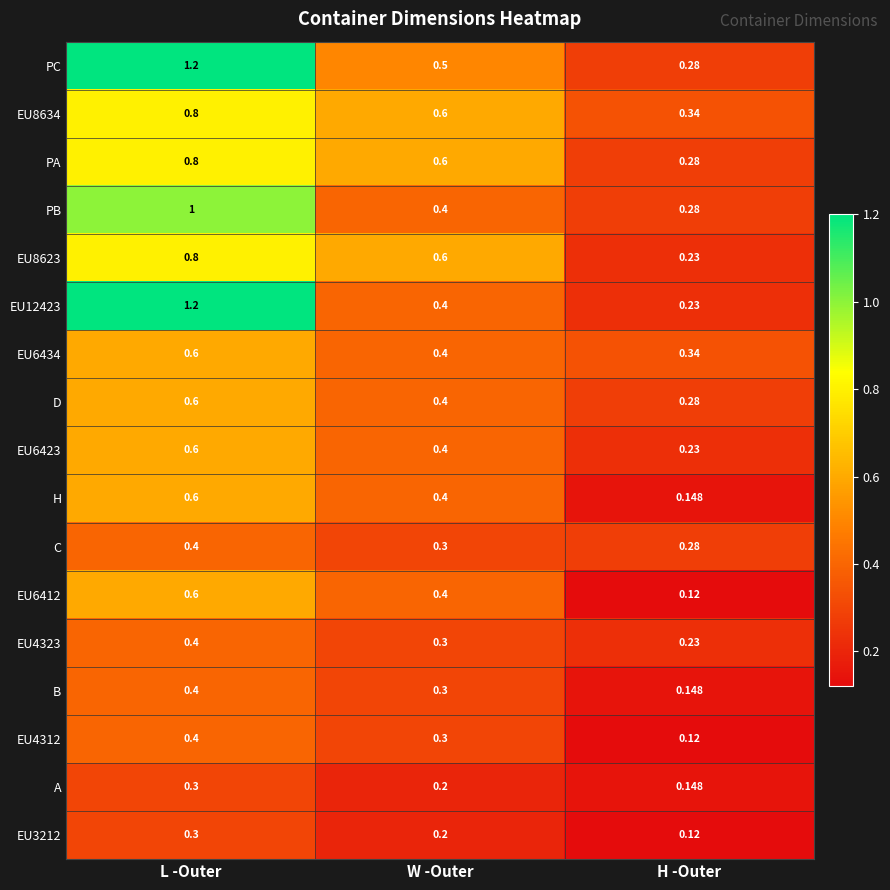

Where is EU6434 nearest to the value 0?

H -Outer